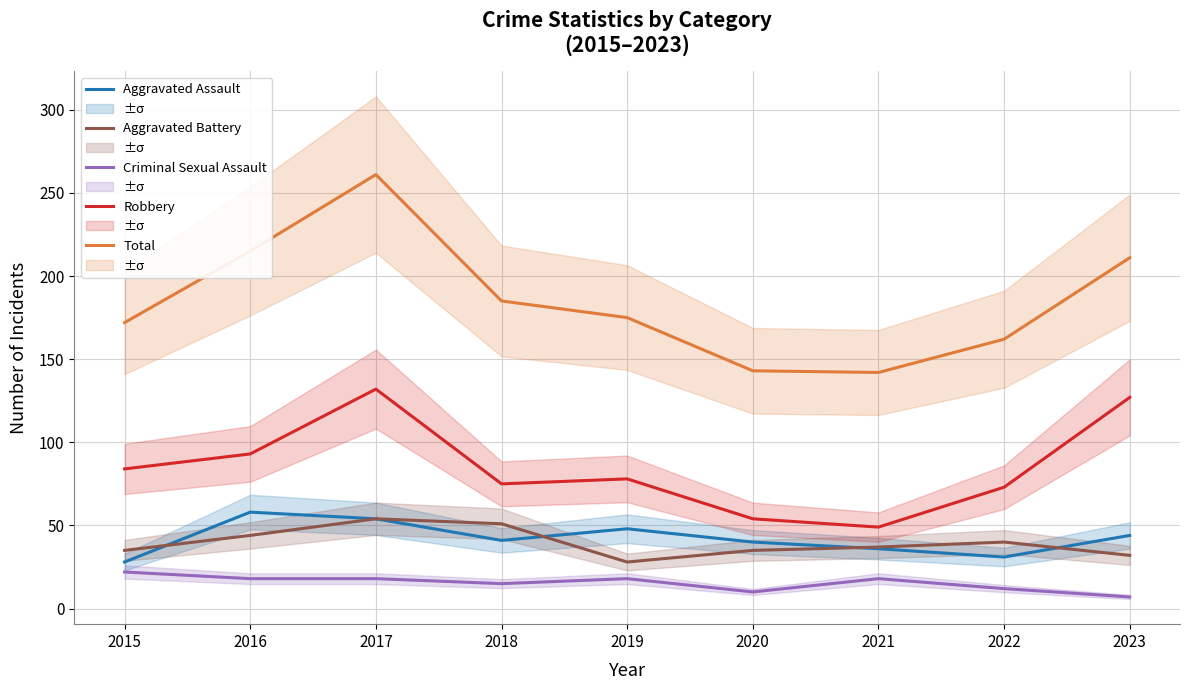

How many lines are shown in the chart?

5